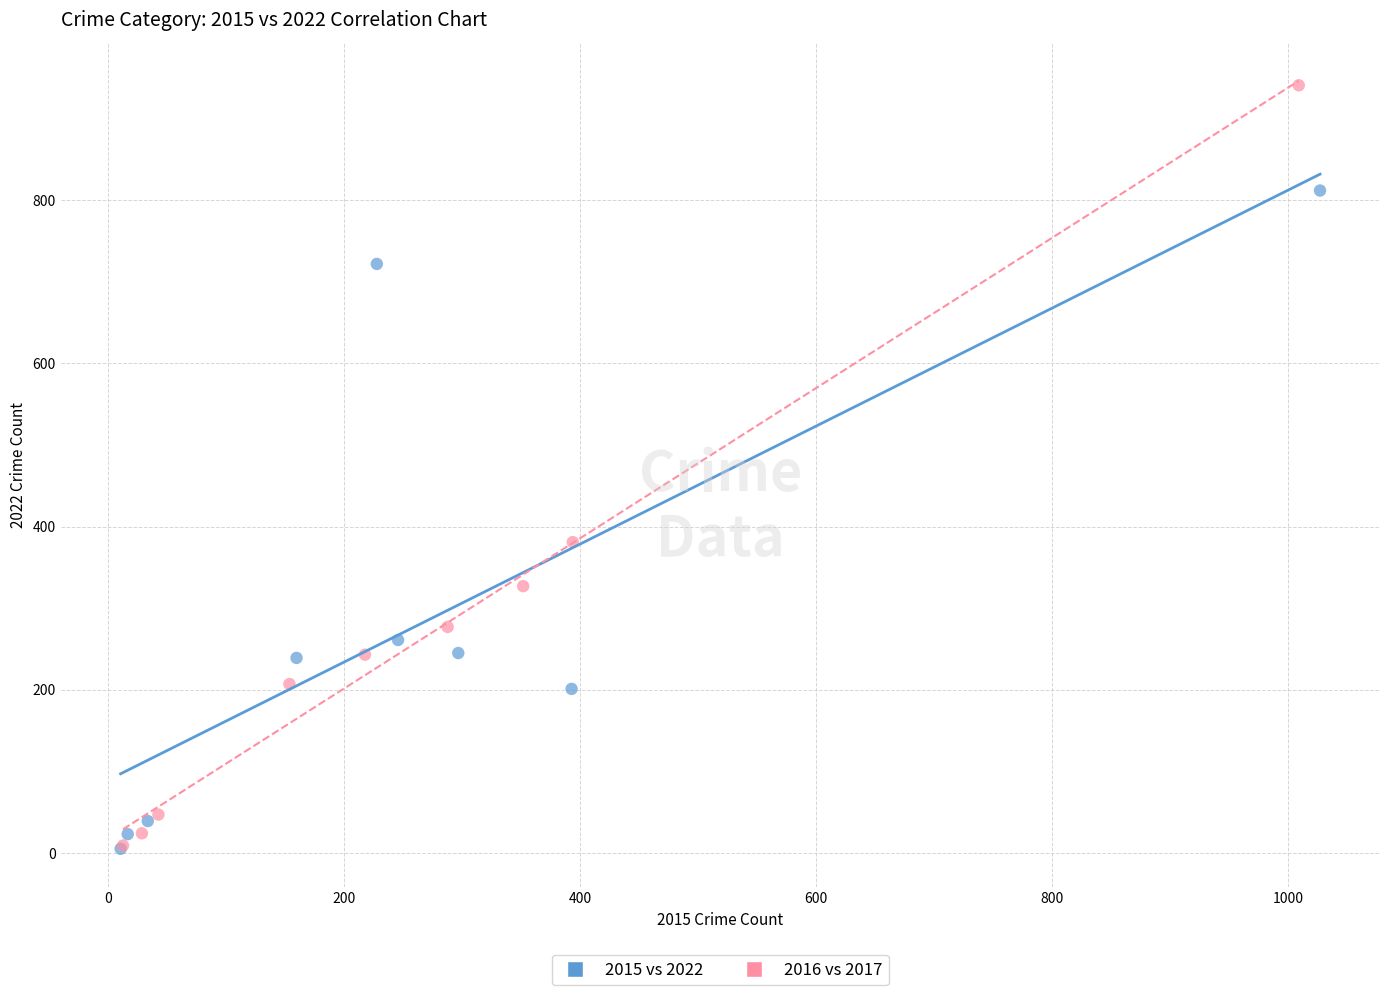

Which series has the widest spread of Y values?

2016 vs 2017